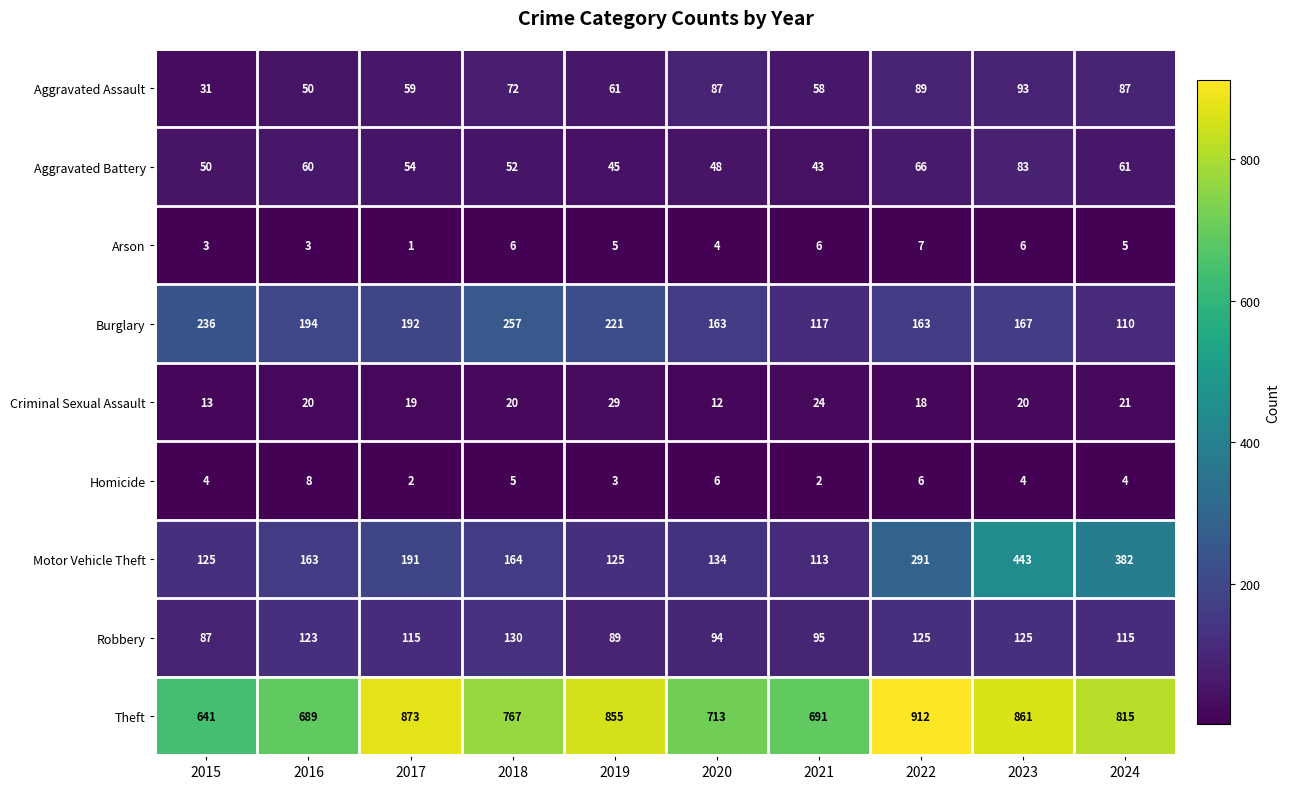

How many categories are shown in the chart?

10